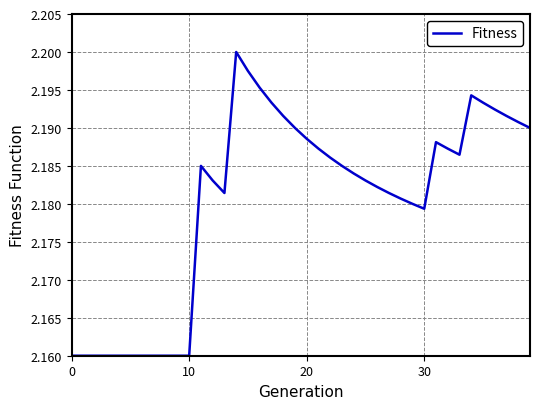

At which category does the data reach its first local peak?

11